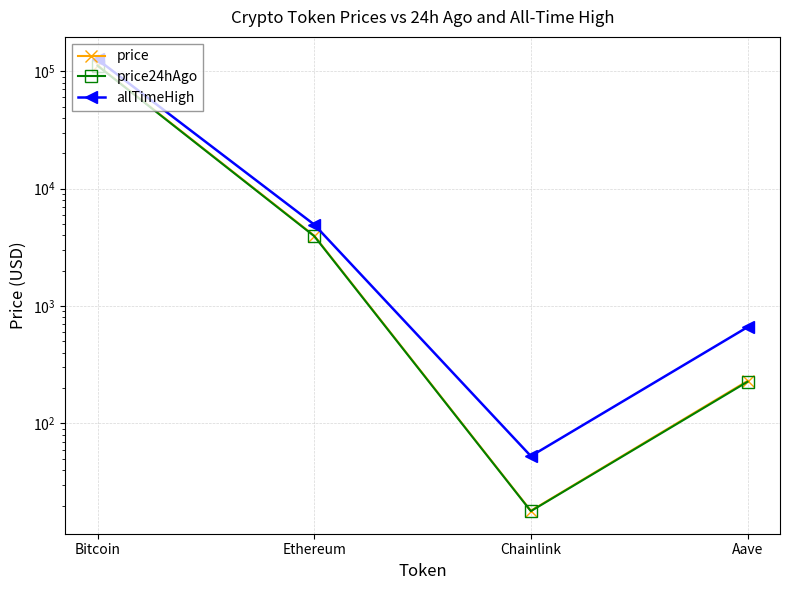

At how many categories does at least one series exceed 98458?

1